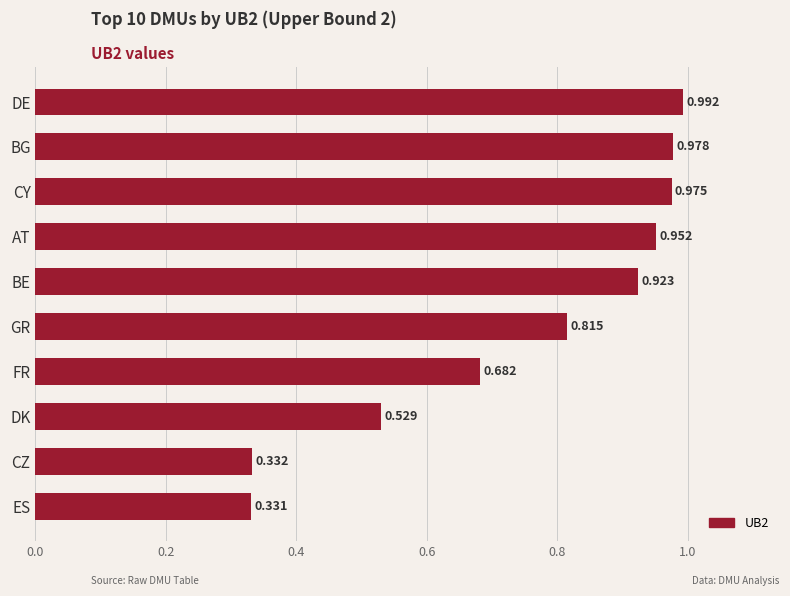

At which category does the chart reach its minimum across all series?

ES